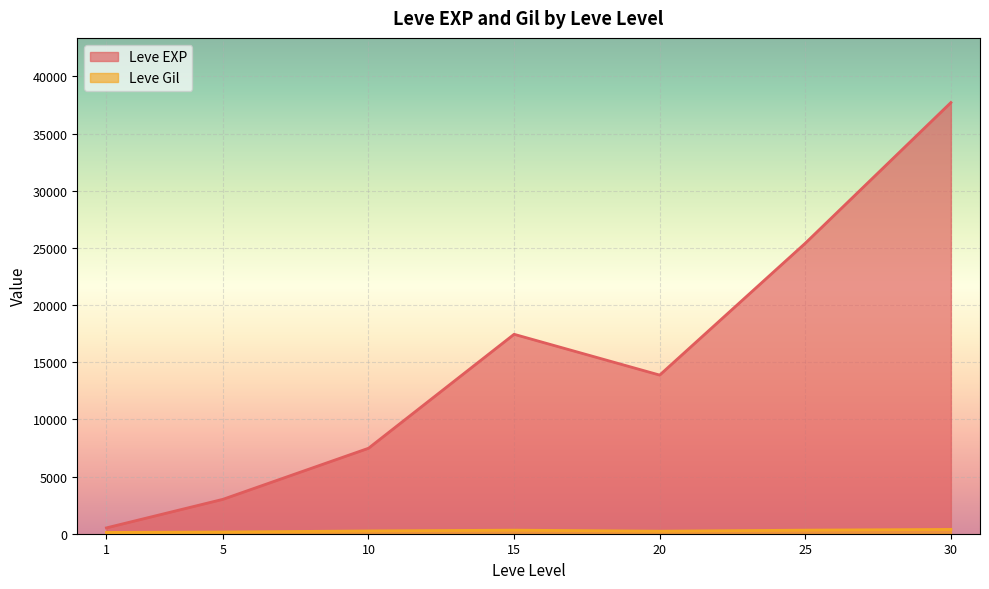

At which label does Leve EXP first exceed 10710?

15